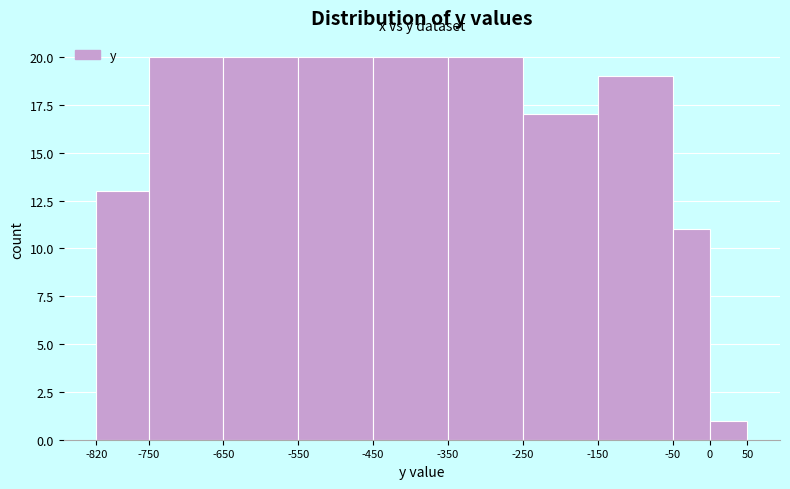

Reading left to right, list every bar in this chart as the range it spans on the x-axis followed by its height. The values are not printed on the chart, so give them approximately, as read against the axis.

-820 to -750: 13
-750 to -650: 20
-650 to -550: 20
-550 to -450: 20
-450 to -350: 20
-350 to -250: 20
-250 to -150: 17
-150 to -50: 19
-50 to 0: 11
0 to 50: 1